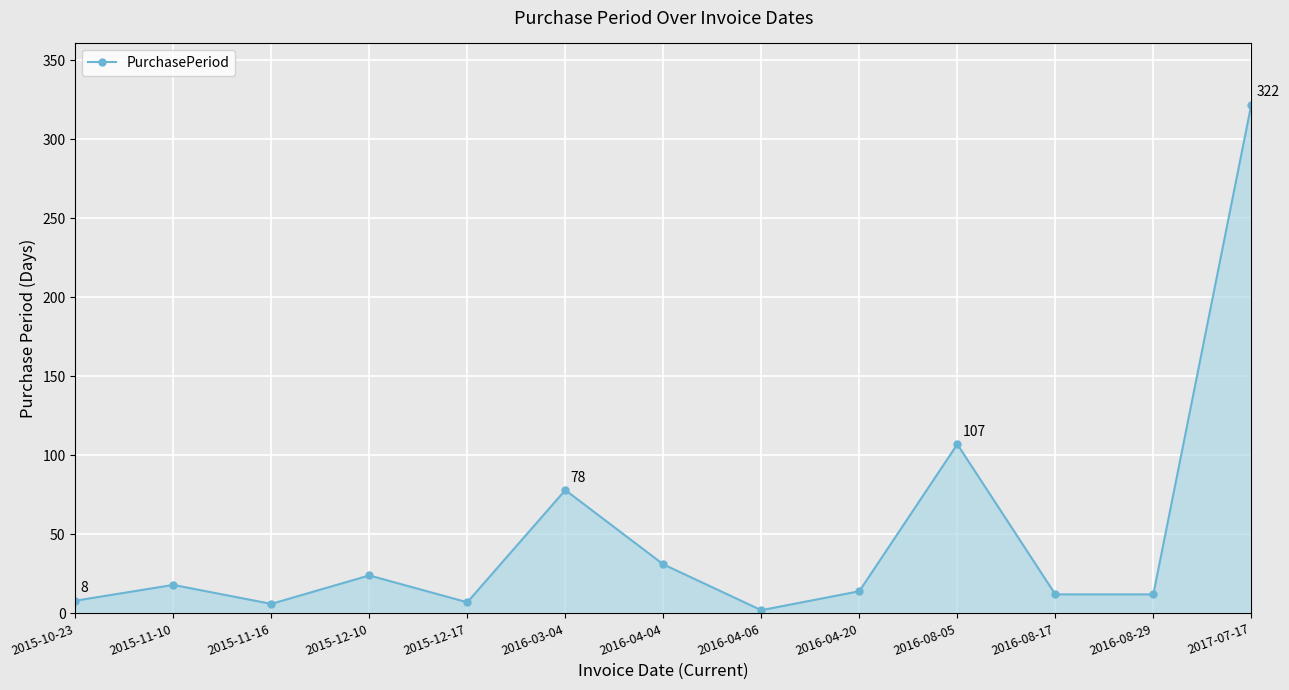

Where is the data nearest to the value 162?

2016-08-05